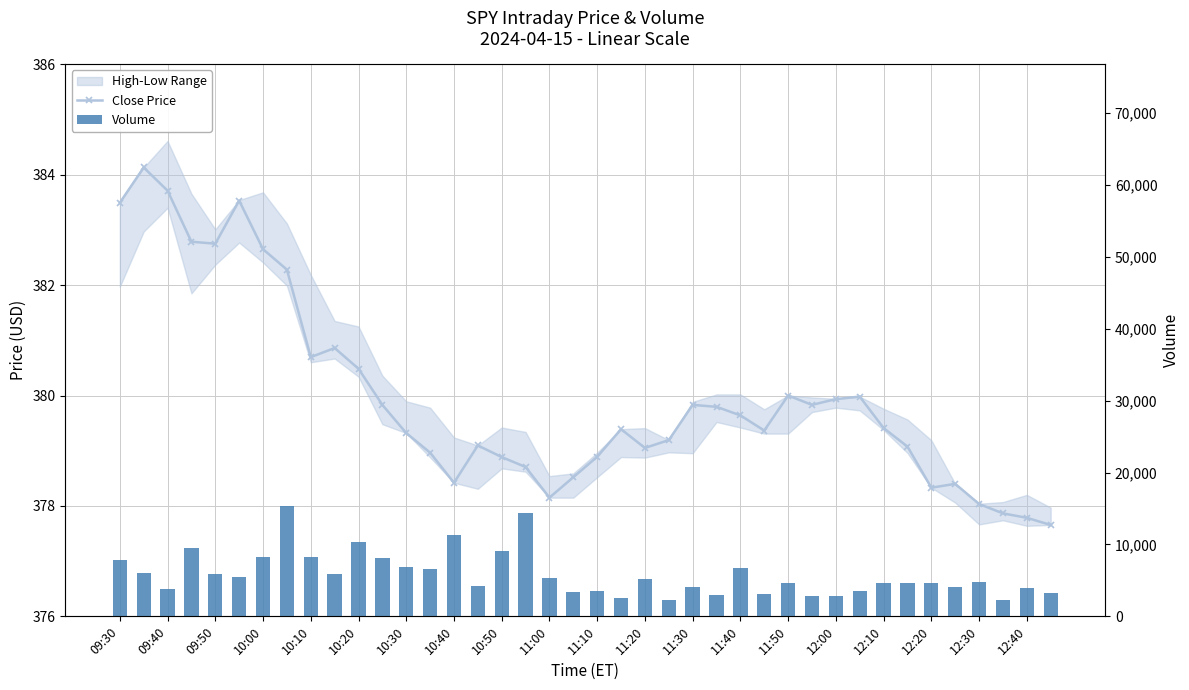

What is the difference between the maximum and minimum values in the Volume series?

13094.0